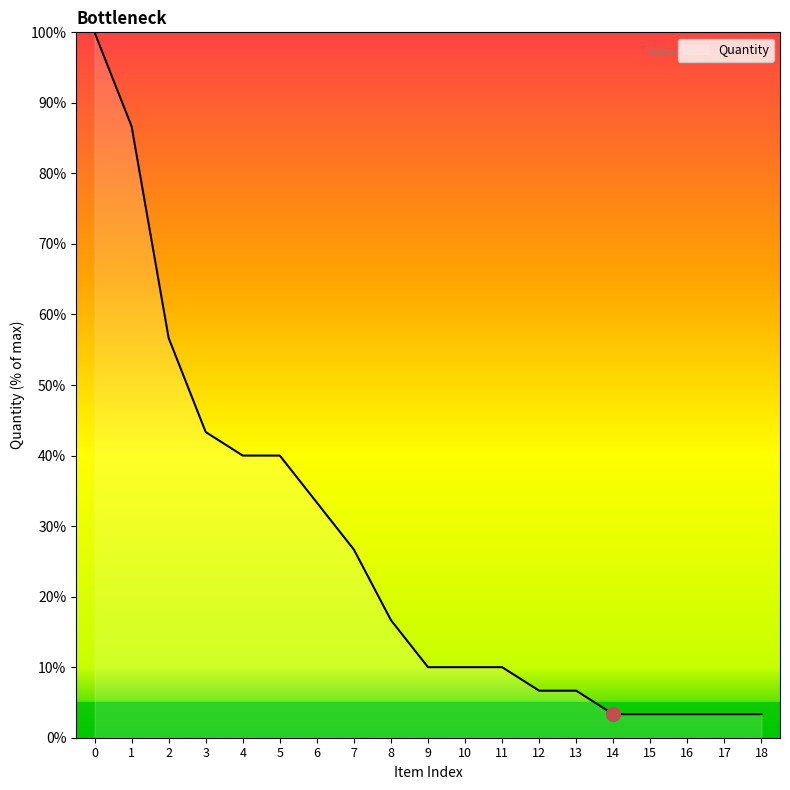

Does the chart have visible grid lines?

No